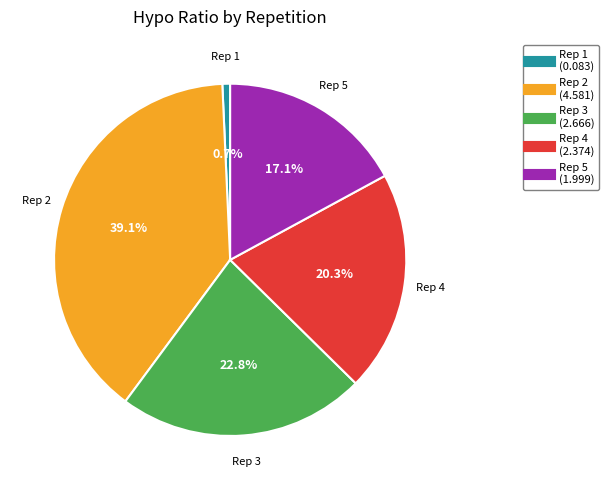

Does any single category account for the majority?

No